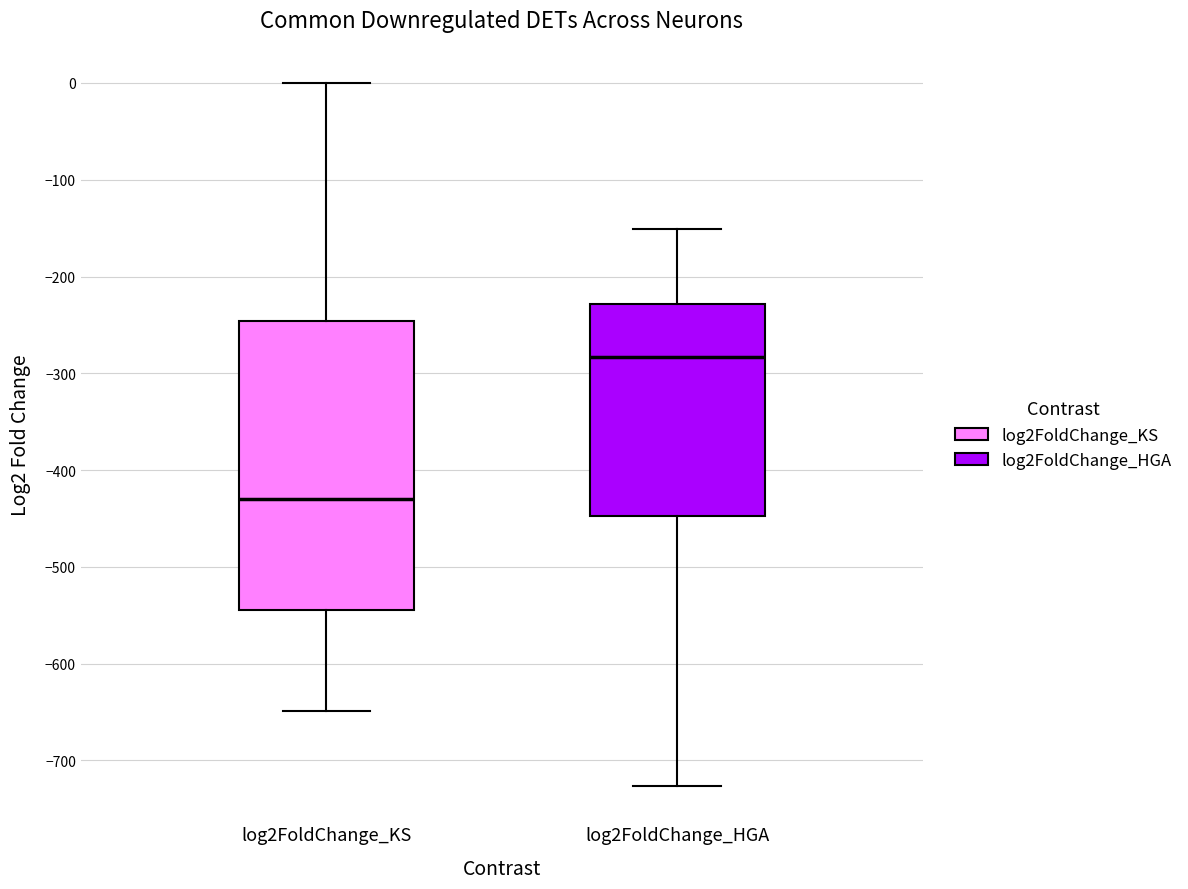

Where is the lower edge of the box for log2FoldChange_KS on the y-axis? The values are not printed on the chart, so give them approximately, as read against the axis.

-540